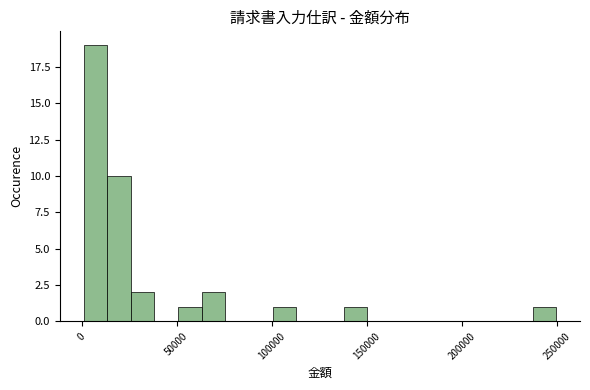

Around what value on the x-axis is the tallest bar? Give the approximate position of its centre, as read against the axis.

5000